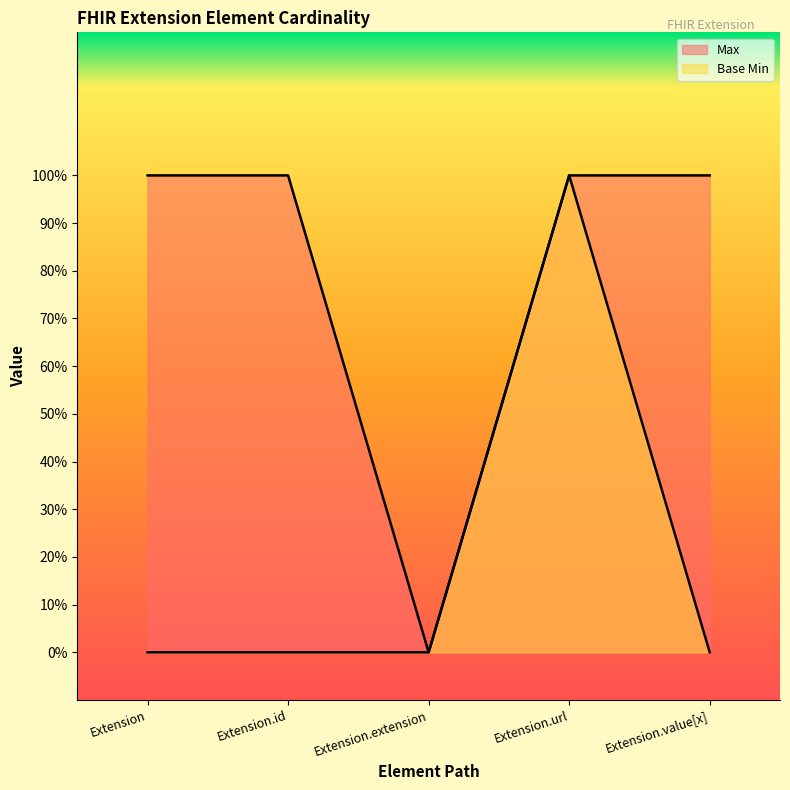

True or false: Max and Base Min cross at least once.

False